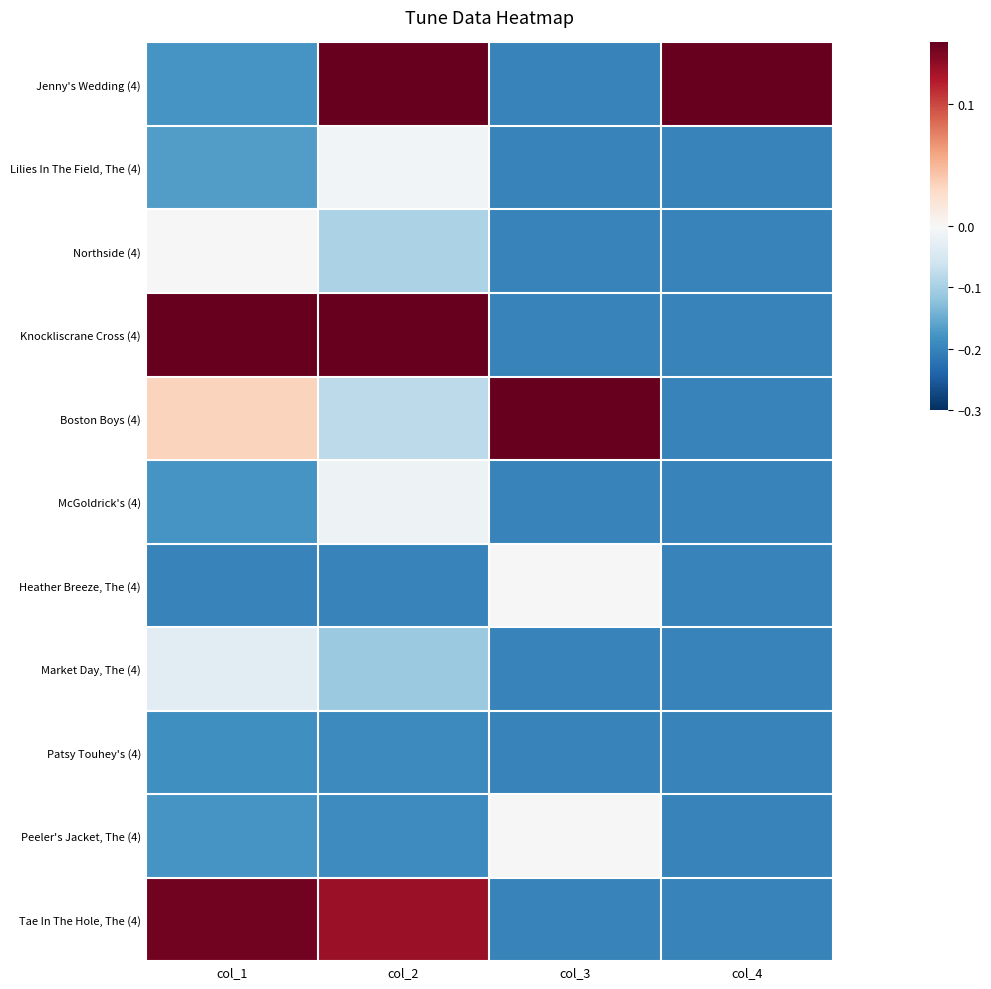

Reading left to right, transcribe all the data shown in this chart.

Jenny's Wedding (4): col_1=-0.2	col_2=0.2	col_3=-0.2	col_4=0.2
Lilies In The Field, The (4): col_1=-0.2	col_2=-0.0	col_3=-0.2	col_4=-0.2
Northside (4): col_1=0.0	col_2=-0.1	col_3=-0.2	col_4=-0.2
Knockliscrane Cross (4): col_1=0.2	col_2=0.2	col_3=-0.2	col_4=-0.2
Boston Boys (4): col_1=0.0	col_2=-0.1	col_3=0.2	col_4=-0.2
McGoldrick's (4): col_1=-0.2	col_2=-0.0	col_3=-0.2	col_4=-0.2
Heather Breeze, The (4): col_1=-0.2	col_2=-0.2	col_3=0.0	col_4=-0.2
Market Day, The (4): col_1=-0.0	col_2=-0.1	col_3=-0.2	col_4=-0.2
Patsy Touhey's (4): col_1=-0.2	col_2=-0.2	col_3=-0.2	col_4=-0.2
Peeler's Jacket, The (4): col_1=-0.2	col_2=-0.2	col_3=0.0	col_4=-0.2
Tae In The Hole, The (4): col_1=0.1	col_2=0.1	col_3=-0.2	col_4=-0.2